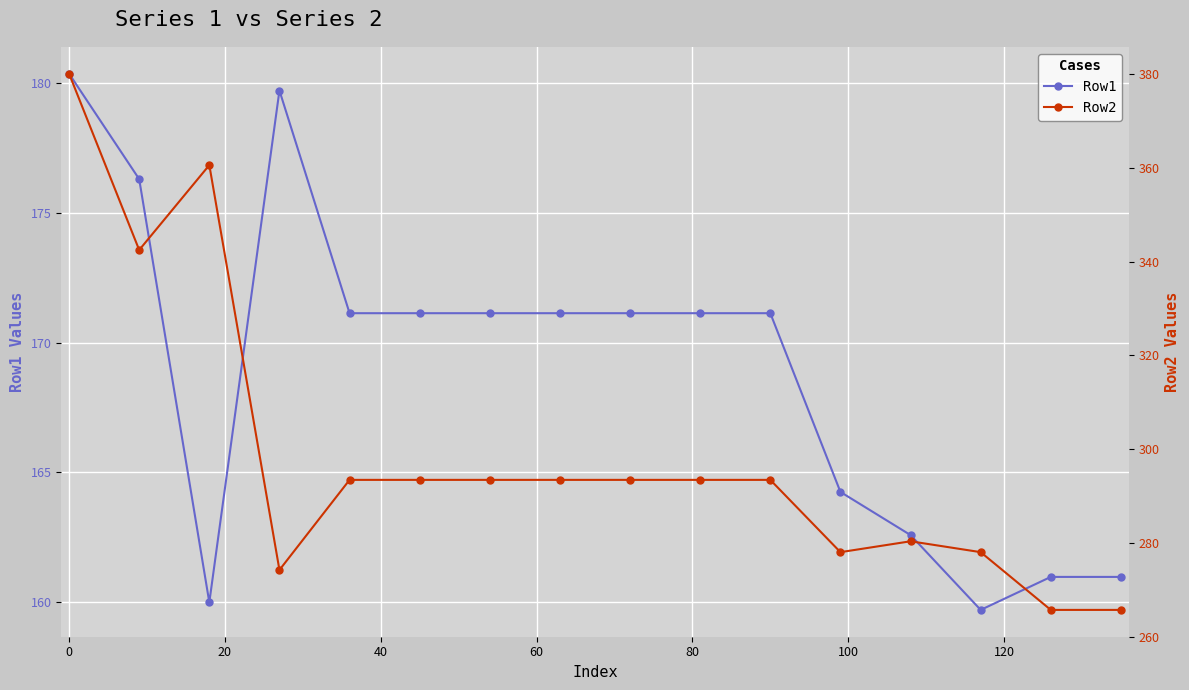

What is the highest value of the Row1 series?

180.3